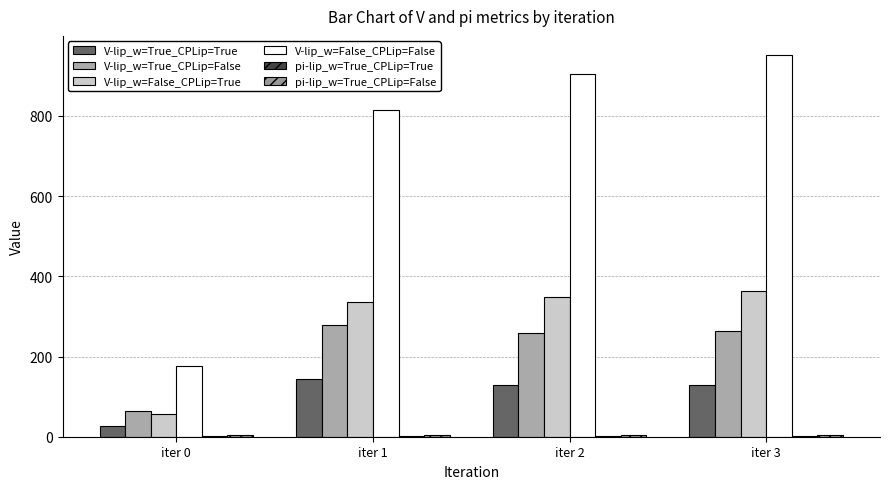

List the series in order of their peak value, highest first.

V-lip_w=False_CPLip=False, V-lip_w=False_CPLip=True, V-lip_w=True_CPLip=False, V-lip_w=True_CPLip=True, pi-lip_w=True_CPLip=False, pi-lip_w=True_CPLip=True